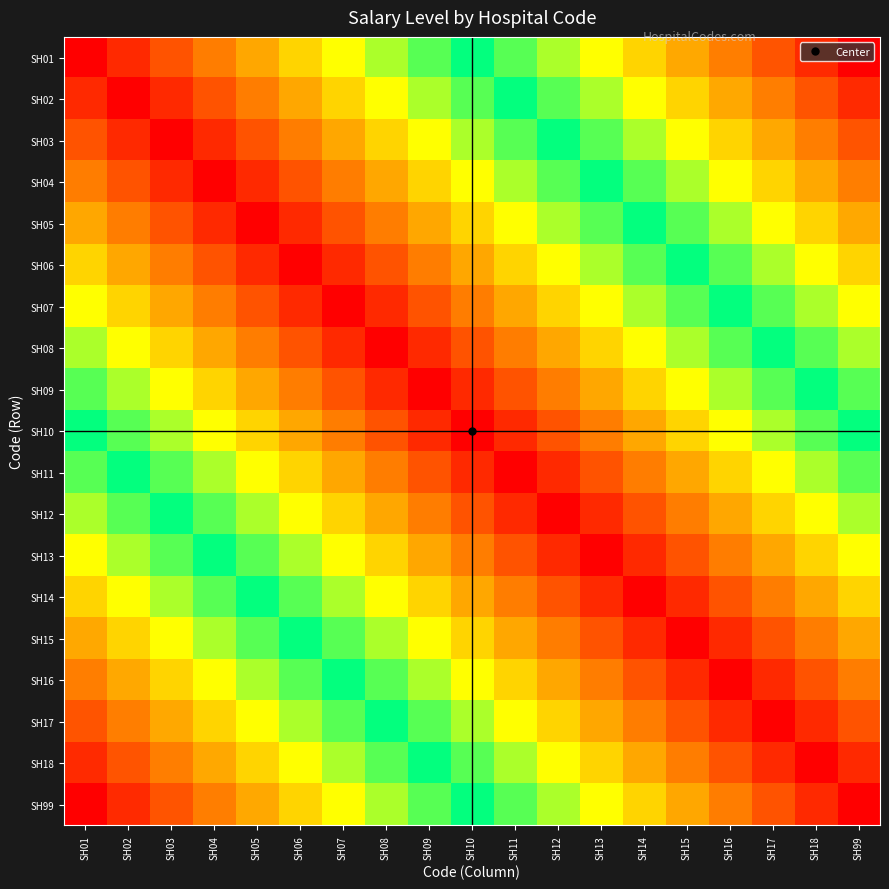

Reading right to left, list all the values displayed in this chart.

SH01: SH99=0.5	SH18=0.5	SH17=0.6	SH16=0.6	SH15=0.6	SH14=0.6	SH13=0.7	SH12=0.7	SH11=0.7	SH10=0.8	SH09=0.8	SH08=0.8	SH07=0.8	SH06=0.9	SH05=0.9	SH04=0.9	SH03=0.9	SH02=1.0	SH01=1.0
SH02: SH99=0.5	SH18=0.6	SH17=0.6	SH16=0.6	SH15=0.6	SH14=0.7	SH13=0.7	SH12=0.7	SH11=0.8	SH10=0.8	SH09=0.8	SH08=0.8	SH07=0.9	SH06=0.9	SH05=0.9	SH04=0.9	SH03=1.0	SH02=1.0	SH01=1.0
SH03: SH99=0.6	SH18=0.6	SH17=0.6	SH16=0.6	SH15=0.7	SH14=0.7	SH13=0.7	SH12=0.8	SH11=0.8	SH10=0.8	SH09=0.8	SH08=0.9	SH07=0.9	SH06=0.9	SH05=0.9	SH04=1.0	SH03=1.0	SH02=1.0	SH01=0.9
SH04: SH99=0.6	SH18=0.6	SH17=0.6	SH16=0.7	SH15=0.7	SH14=0.7	SH13=0.8	SH12=0.8	SH11=0.8	SH10=0.8	SH09=0.9	SH08=0.9	SH07=0.9	SH06=0.9	SH05=1.0	SH04=1.0	SH03=1.0	SH02=0.9	SH01=0.9
SH05: SH99=0.6	SH18=0.6	SH17=0.7	SH16=0.7	SH15=0.7	SH14=0.8	SH13=0.8	SH12=0.8	SH11=0.8	SH10=0.9	SH09=0.9	SH08=0.9	SH07=0.9	SH06=1.0	SH05=1.0	SH04=1.0	SH03=0.9	SH02=0.9	SH01=0.9
SH06: SH99=0.6	SH18=0.7	SH17=0.7	SH16=0.7	SH15=0.8	SH14=0.8	SH13=0.8	SH12=0.8	SH11=0.9	SH10=0.9	SH09=0.9	SH08=0.9	SH07=1.0	SH06=1.0	SH05=1.0	SH04=0.9	SH03=0.9	SH02=0.9	SH01=0.9
SH07: SH99=0.7	SH18=0.7	SH17=0.7	SH16=0.8	SH15=0.8	SH14=0.8	SH13=0.8	SH12=0.9	SH11=0.9	SH10=0.9	SH09=0.9	SH08=1.0	SH07=1.0	SH06=1.0	SH05=0.9	SH04=0.9	SH03=0.9	SH02=0.9	SH01=0.8
SH08: SH99=0.7	SH18=0.7	SH17=0.8	SH16=0.8	SH15=0.8	SH14=0.8	SH13=0.9	SH12=0.9	SH11=0.9	SH10=0.9	SH09=1.0	SH08=1.0	SH07=1.0	SH06=0.9	SH05=0.9	SH04=0.9	SH03=0.9	SH02=0.8	SH01=0.8
SH09: SH99=0.7	SH18=0.8	SH17=0.8	SH16=0.8	SH15=0.8	SH14=0.9	SH13=0.9	SH12=0.9	SH11=0.9	SH10=1.0	SH09=1.0	SH08=1.0	SH07=0.9	SH06=0.9	SH05=0.9	SH04=0.9	SH03=0.8	SH02=0.8	SH01=0.8
SH10: SH99=0.8	SH18=0.8	SH17=0.8	SH16=0.8	SH15=0.9	SH14=0.9	SH13=0.9	SH12=0.9	SH11=1.0	SH10=1.0	SH09=1.0	SH08=0.9	SH07=0.9	SH06=0.9	SH05=0.9	SH04=0.8	SH03=0.8	SH02=0.8	SH01=0.8
SH11: SH99=0.8	SH18=0.8	SH17=0.8	SH16=0.9	SH15=0.9	SH14=0.9	SH13=0.9	SH12=1.0	SH11=1.0	SH10=1.0	SH09=0.9	SH08=0.9	SH07=0.9	SH06=0.9	SH05=0.8	SH04=0.8	SH03=0.8	SH02=0.8	SH01=0.7
SH12: SH99=0.8	SH18=0.8	SH17=0.9	SH16=0.9	SH15=0.9	SH14=0.9	SH13=1.0	SH12=1.0	SH11=1.0	SH10=0.9	SH09=0.9	SH08=0.9	SH07=0.9	SH06=0.8	SH05=0.8	SH04=0.8	SH03=0.8	SH02=0.7	SH01=0.7
SH13: SH99=0.8	SH18=0.9	SH17=0.9	SH16=0.9	SH15=0.9	SH14=1.0	SH13=1.0	SH12=1.0	SH11=0.9	SH10=0.9	SH09=0.9	SH08=0.9	SH07=0.8	SH06=0.8	SH05=0.8	SH04=0.8	SH03=0.7	SH02=0.7	SH01=0.7
SH14: SH99=0.9	SH18=0.9	SH17=0.9	SH16=0.9	SH15=1.0	SH14=1.0	SH13=1.0	SH12=0.9	SH11=0.9	SH10=0.9	SH09=0.9	SH08=0.8	SH07=0.8	SH06=0.8	SH05=0.8	SH04=0.7	SH03=0.7	SH02=0.7	SH01=0.6
SH15: SH99=0.9	SH18=0.9	SH17=0.9	SH16=1.0	SH15=1.0	SH14=1.0	SH13=0.9	SH12=0.9	SH11=0.9	SH10=0.9	SH09=0.8	SH08=0.8	SH07=0.8	SH06=0.8	SH05=0.7	SH04=0.7	SH03=0.7	SH02=0.6	SH01=0.6
SH16: SH99=0.9	SH18=0.9	SH17=1.0	SH16=1.0	SH15=1.0	SH14=0.9	SH13=0.9	SH12=0.9	SH11=0.9	SH10=0.8	SH09=0.8	SH08=0.8	SH07=0.8	SH06=0.7	SH05=0.7	SH04=0.7	SH03=0.6	SH02=0.6	SH01=0.6
SH17: SH99=0.9	SH18=1.0	SH17=1.0	SH16=1.0	SH15=0.9	SH14=0.9	SH13=0.9	SH12=0.9	SH11=0.8	SH10=0.8	SH09=0.8	SH08=0.8	SH07=0.7	SH06=0.7	SH05=0.7	SH04=0.6	SH03=0.6	SH02=0.6	SH01=0.6
SH18: SH99=1.0	SH18=1.0	SH17=1.0	SH16=0.9	SH15=0.9	SH14=0.9	SH13=0.9	SH12=0.8	SH11=0.8	SH10=0.8	SH09=0.8	SH08=0.7	SH07=0.7	SH06=0.7	SH05=0.6	SH04=0.6	SH03=0.6	SH02=0.6	SH01=0.5
SH99: SH99=1.0	SH18=1.0	SH17=0.9	SH16=0.9	SH15=0.9	SH14=0.9	SH13=0.8	SH12=0.8	SH11=0.8	SH10=0.8	SH09=0.7	SH08=0.7	SH07=0.7	SH06=0.6	SH05=0.6	SH04=0.6	SH03=0.6	SH02=0.5	SH01=0.5